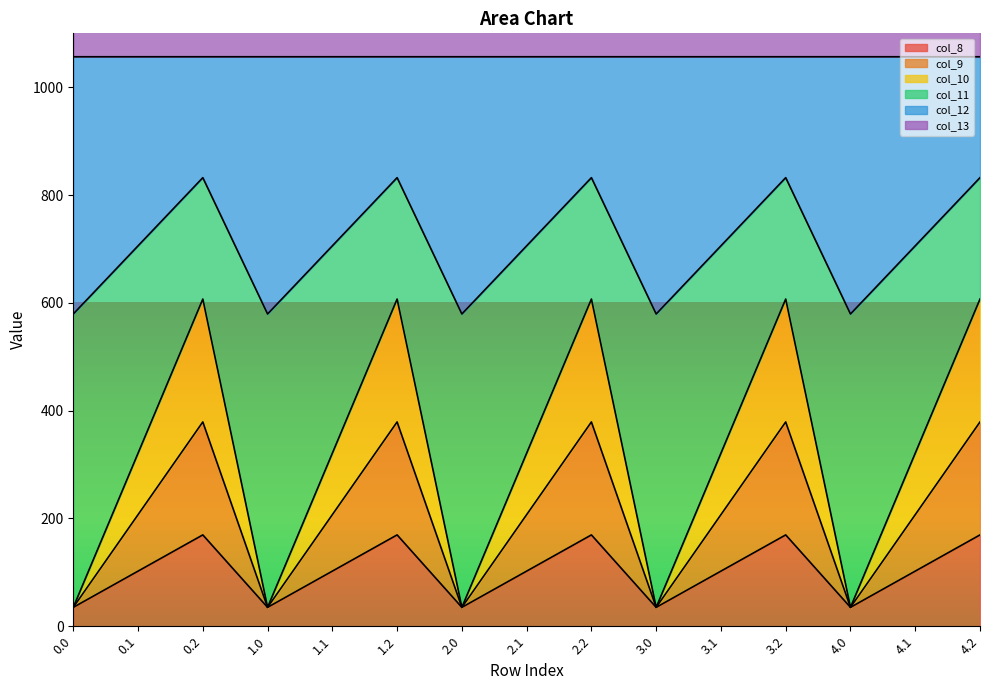

True or false: col_8 and col_12 cross at least once.

False